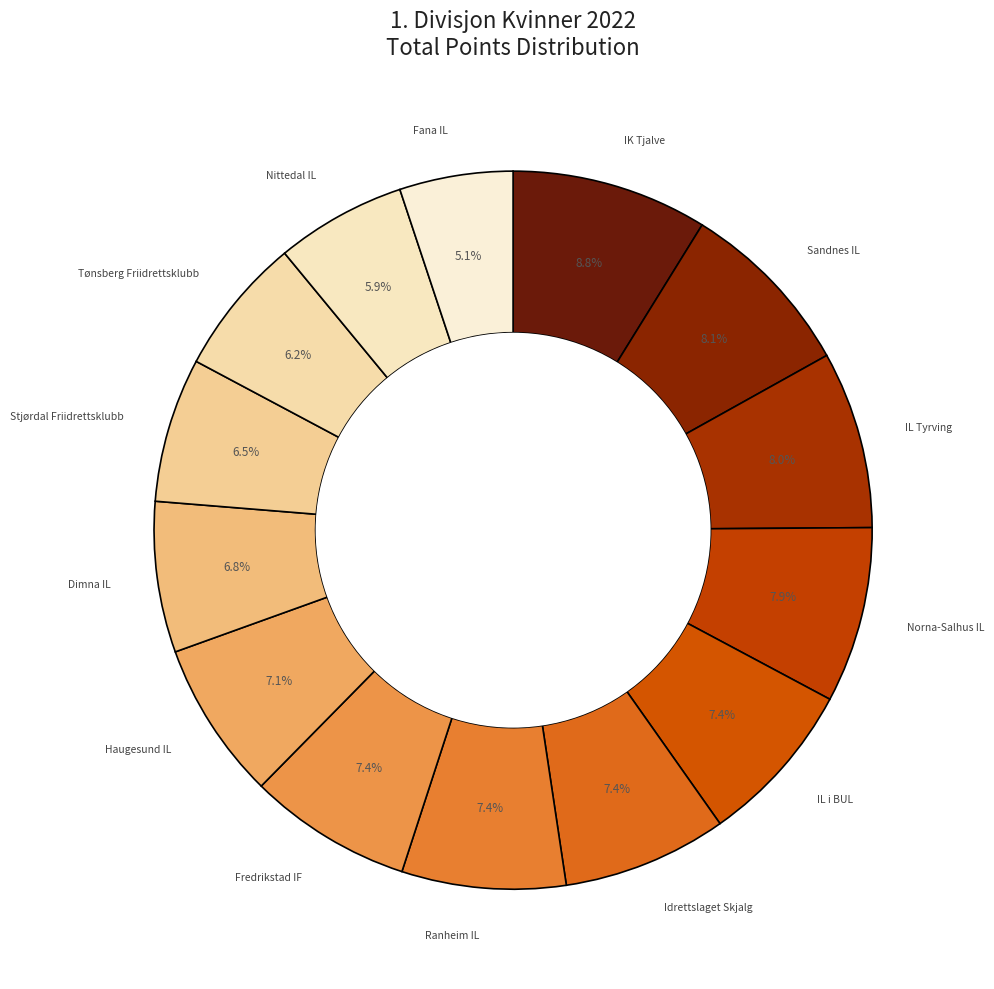

Does any single category account for the majority?

No